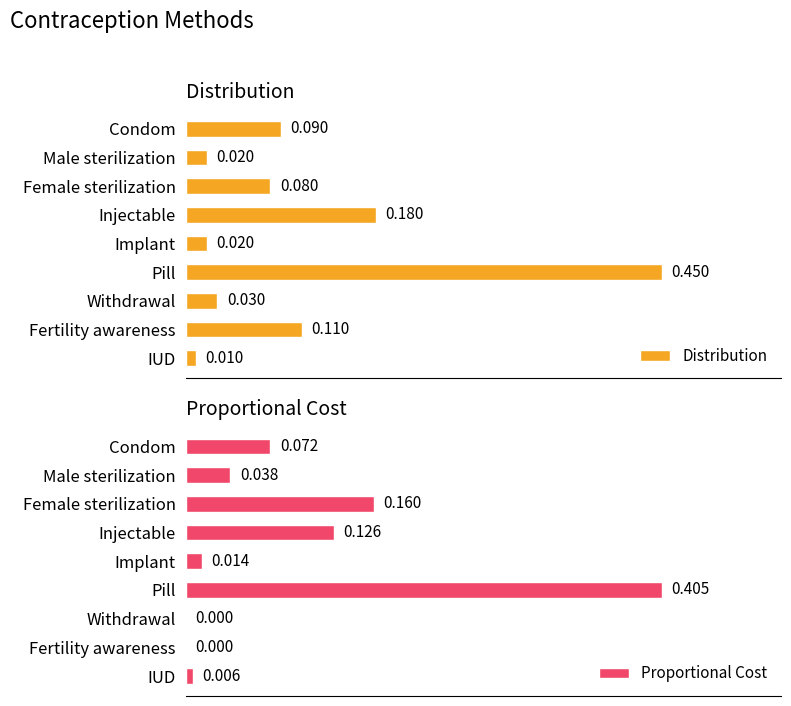

Which category has the lowest value in the Distribution series?

IUD